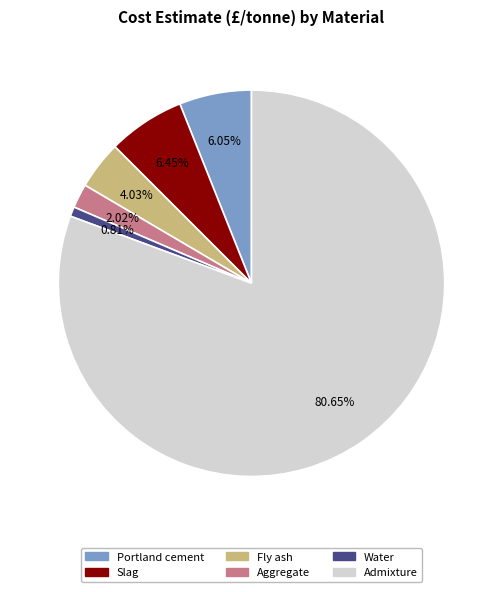

Approximately how many times larger is the value at Admixture compared to Water?

100.0